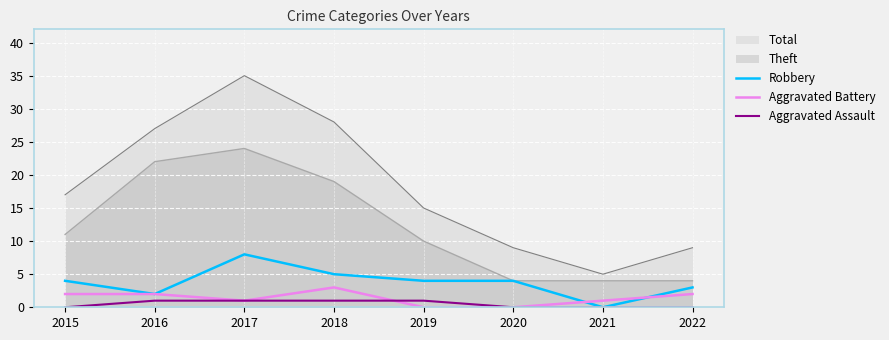

How many values in the Aggravated Battery series exceed 2?

1